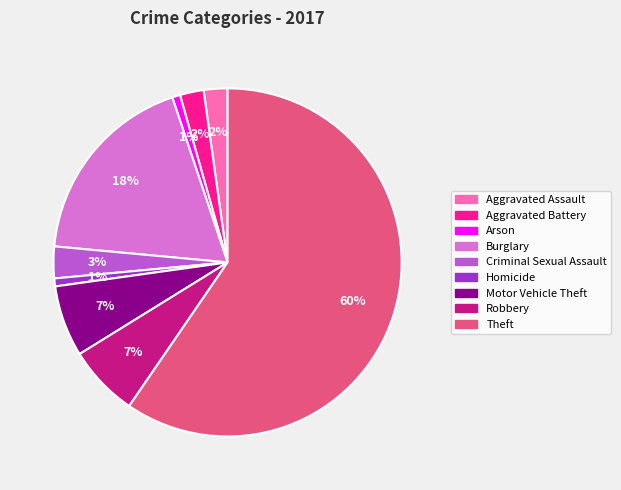

Is it true that Aggravated Battery is 11% of the pie?

False